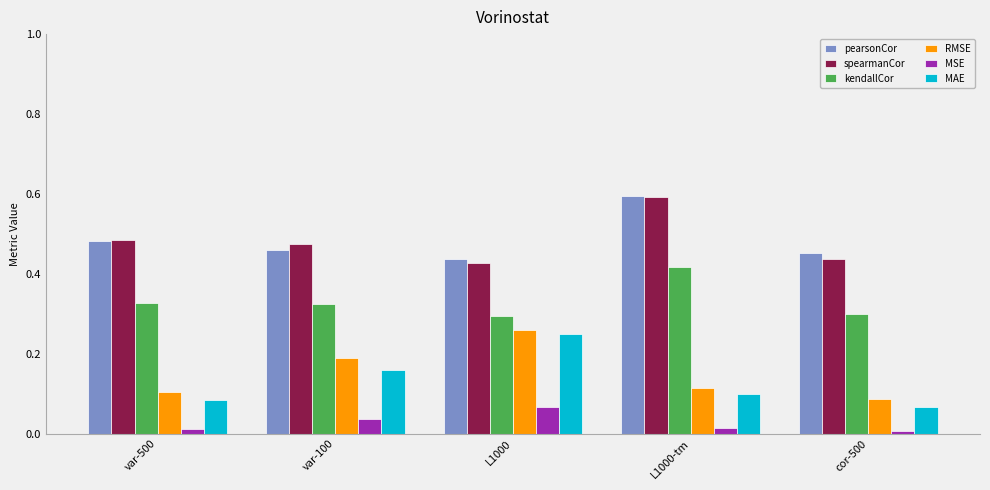

How many groups of bars are there?

5